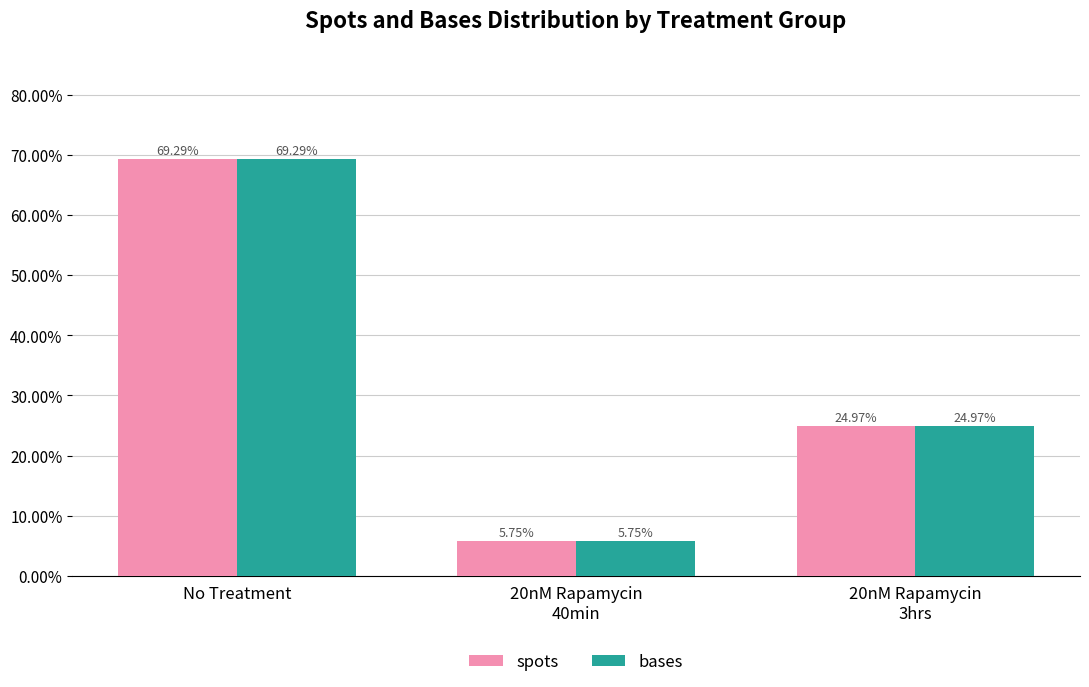

At which category is the sum across all series the highest?

No Treatment